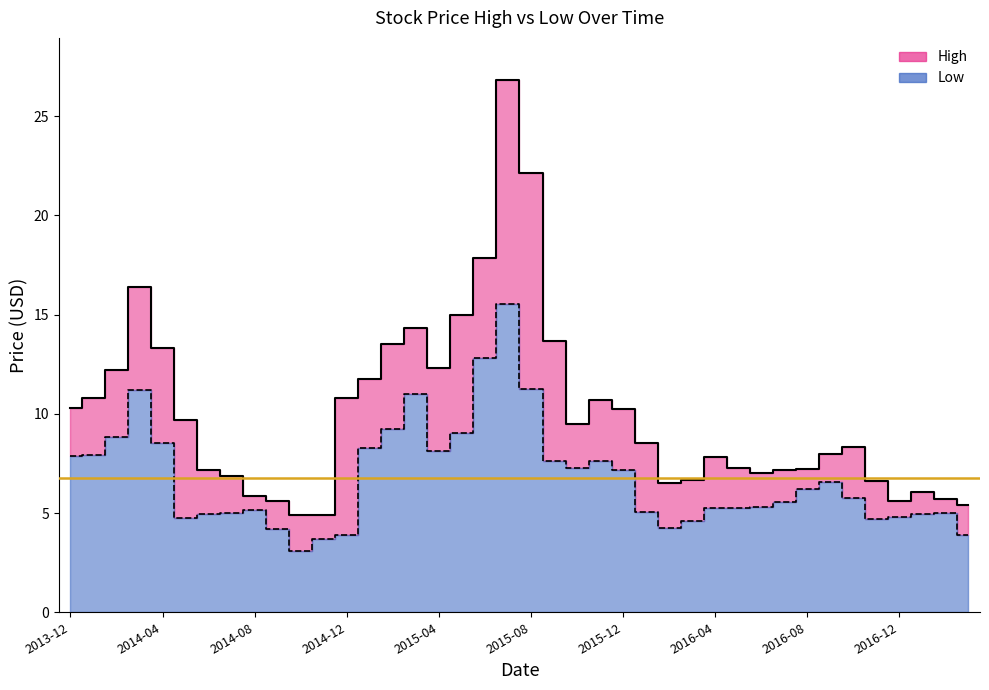

What is the label of the 22nd point from the right?

2015-06-01